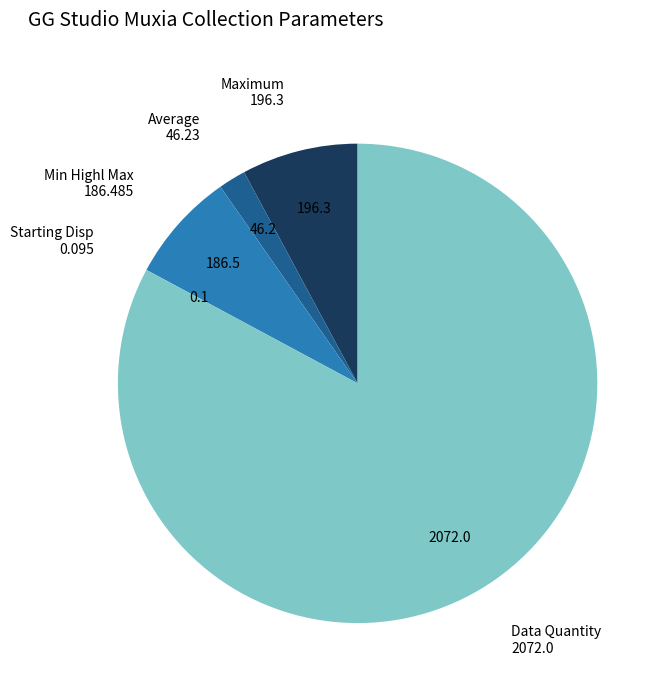

Does any single category account for the majority?

Yes